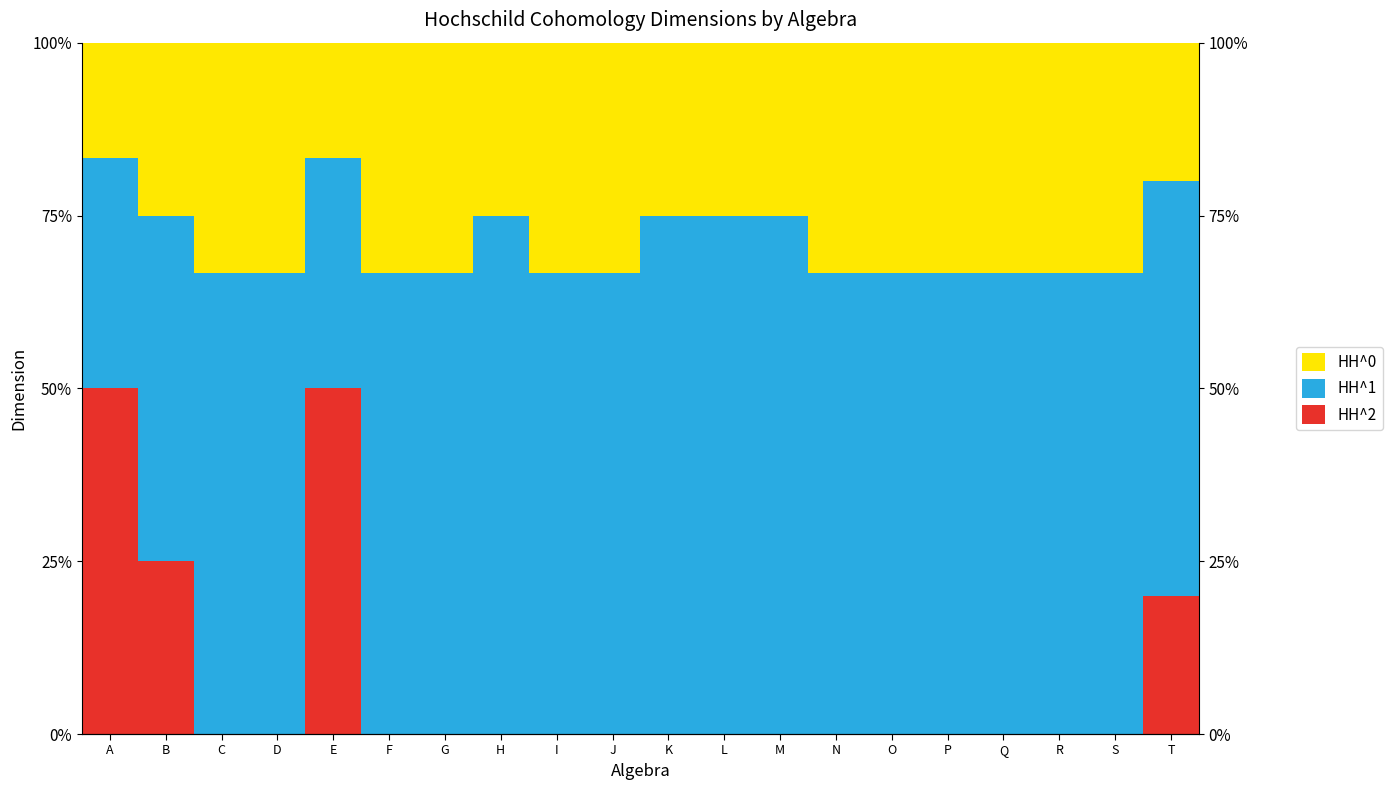

What is the maximum value for HH^0?

33.3